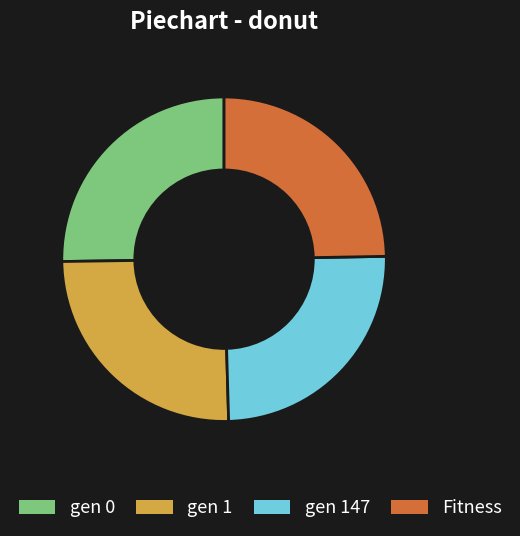

Which has a higher value, Fitness or gen 0?

gen 0